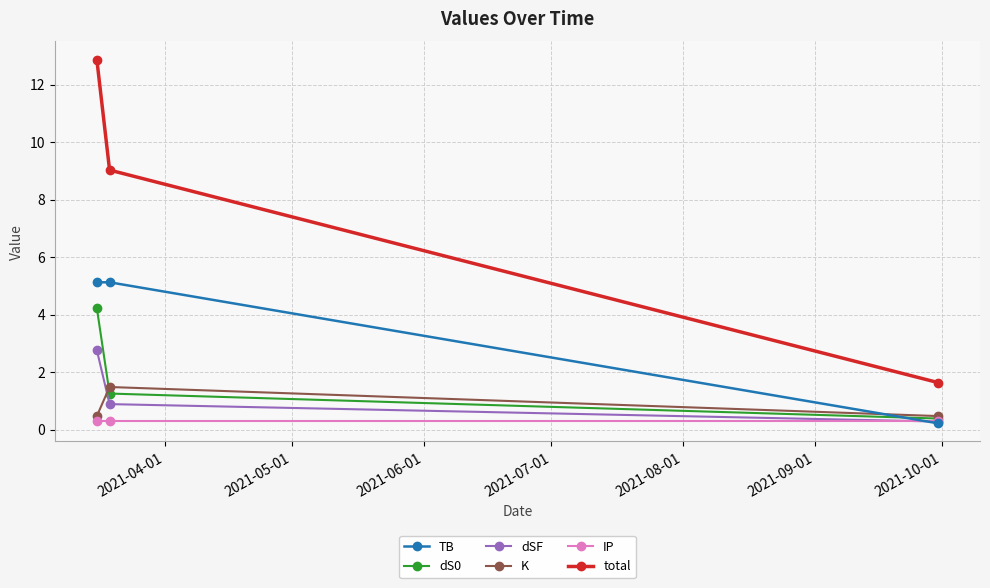

What is the lowest value of the IP series?

0.3